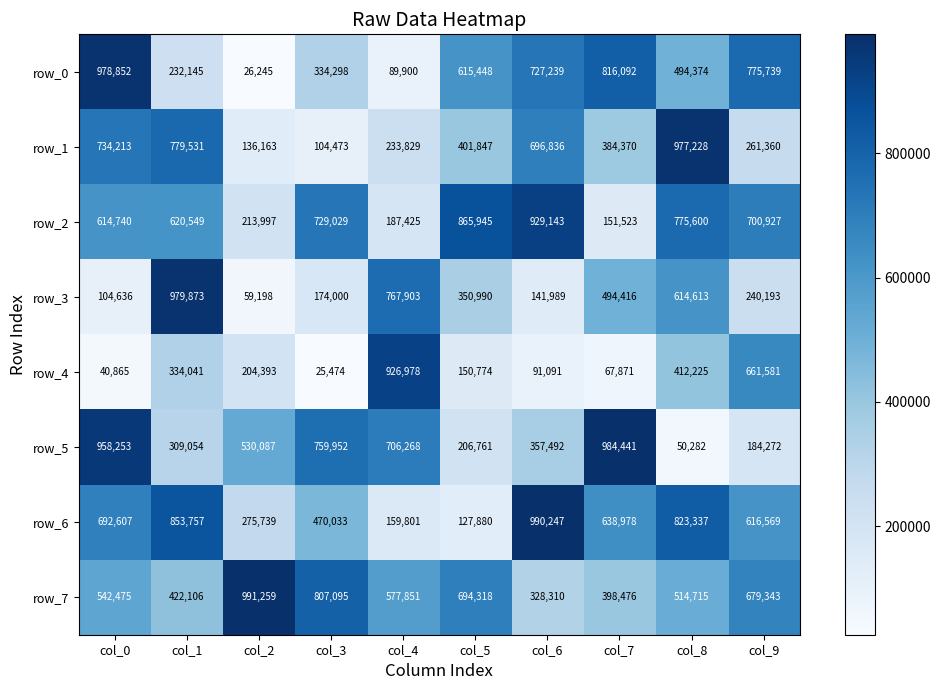

Reading left to right, extract all data points from this chart.

row_0: col_0=978852	col_1=232145	col_2=26245	col_3=334298	col_4=89900	col_5=615448	col_6=727239	col_7=816092	col_8=494374	col_9=775739
row_1: col_0=734213	col_1=779531	col_2=136163	col_3=104473	col_4=233829	col_5=401847	col_6=696836	col_7=384370	col_8=977228	col_9=261360
row_2: col_0=614740	col_1=620549	col_2=213997	col_3=729029	col_4=187425	col_5=865945	col_6=929143	col_7=151523	col_8=775600	col_9=700927
row_3: col_0=104636	col_1=979873	col_2=59198	col_3=174000	col_4=767903	col_5=350990	col_6=141989	col_7=494416	col_8=614613	col_9=240193
row_4: col_0=40865	col_1=334041	col_2=204393	col_3=25474	col_4=926978	col_5=150774	col_6=91091	col_7=67871	col_8=412225	col_9=661581
row_5: col_0=958253	col_1=309054	col_2=530087	col_3=759952	col_4=706268	col_5=206761	col_6=357492	col_7=984441	col_8=50282	col_9=184272
row_6: col_0=692607	col_1=853757	col_2=275739	col_3=470033	col_4=159801	col_5=127880	col_6=990247	col_7=638978	col_8=823337	col_9=616569
row_7: col_0=542475	col_1=422106	col_2=991259	col_3=807095	col_4=577851	col_5=694318	col_6=328310	col_7=398476	col_8=514715	col_9=679343